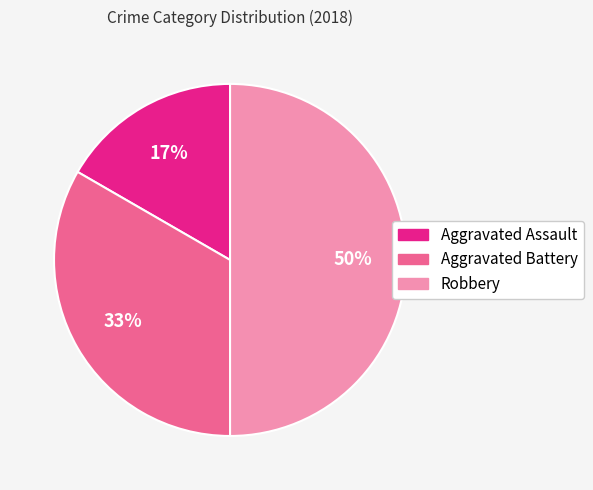

Which has a higher value, Aggravated Assault or Aggravated Battery?

Aggravated Battery